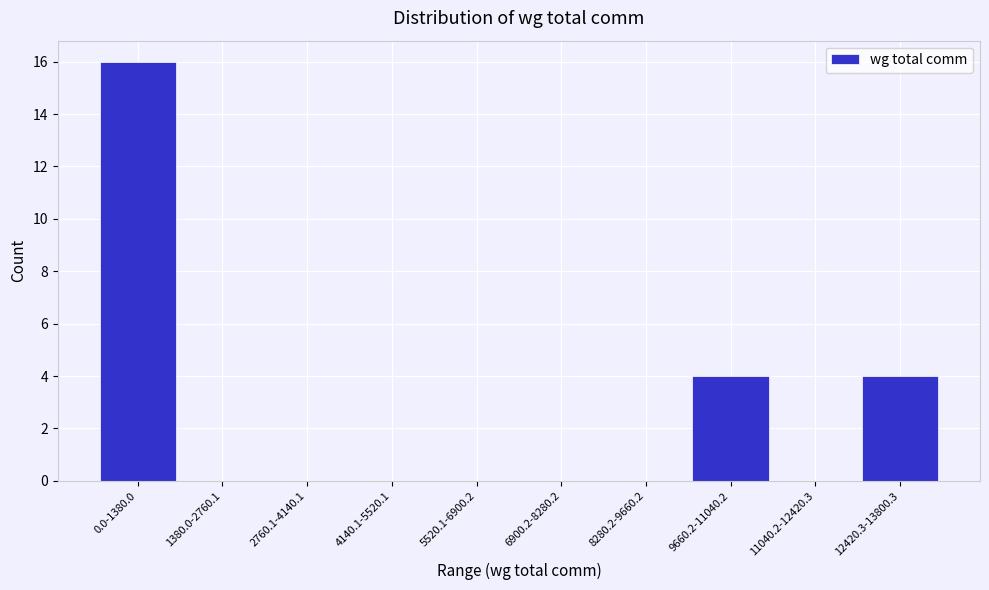

Reading right to left, what are all the values shown in this chart?

12420.3-13800.3=4	11040.2-12420.3=0	9660.2-11040.2=4	8280.2-9660.2=0	6900.2-8280.2=0	5520.1-6900.2=0	4140.1-5520.1=0	2760.1-4140.1=0	1380.0-2760.1=0	0.0-1380.0=16